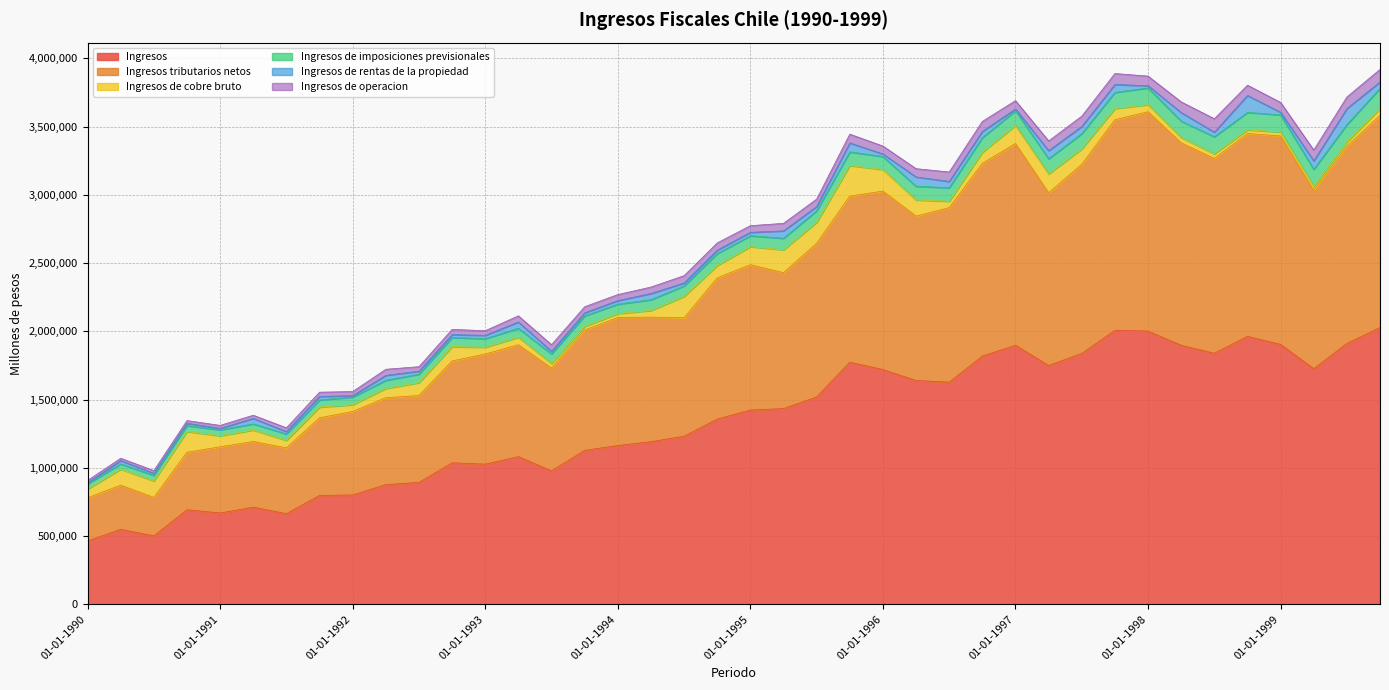

How many interior local valleys does the Ingresos de operacion series have?

11